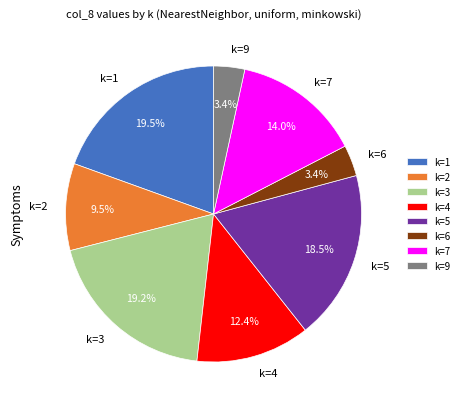

Which has a higher value, k=4 or k=5?

k=5